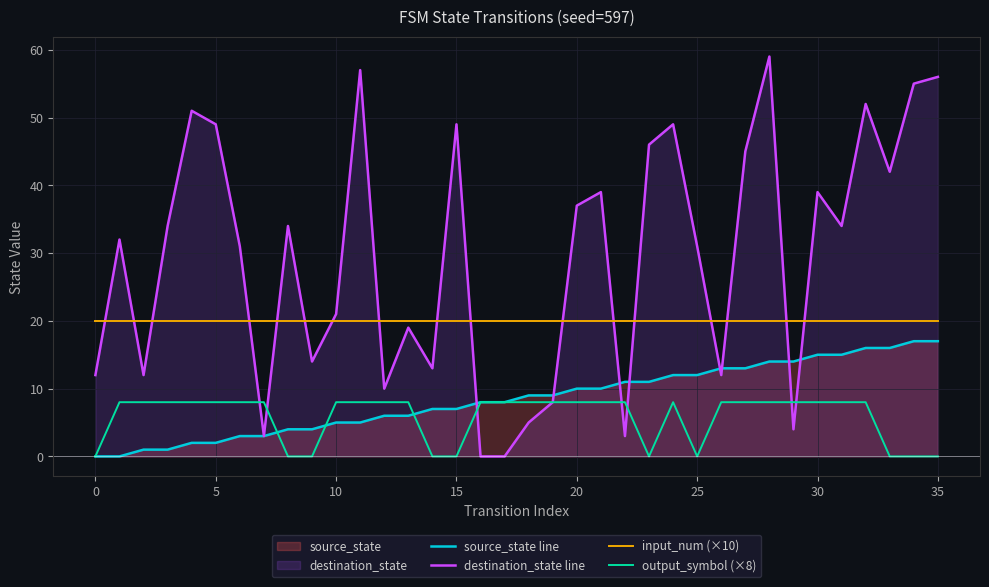

What is the difference between the second highest and second lowest values in the destination_state line series?

57